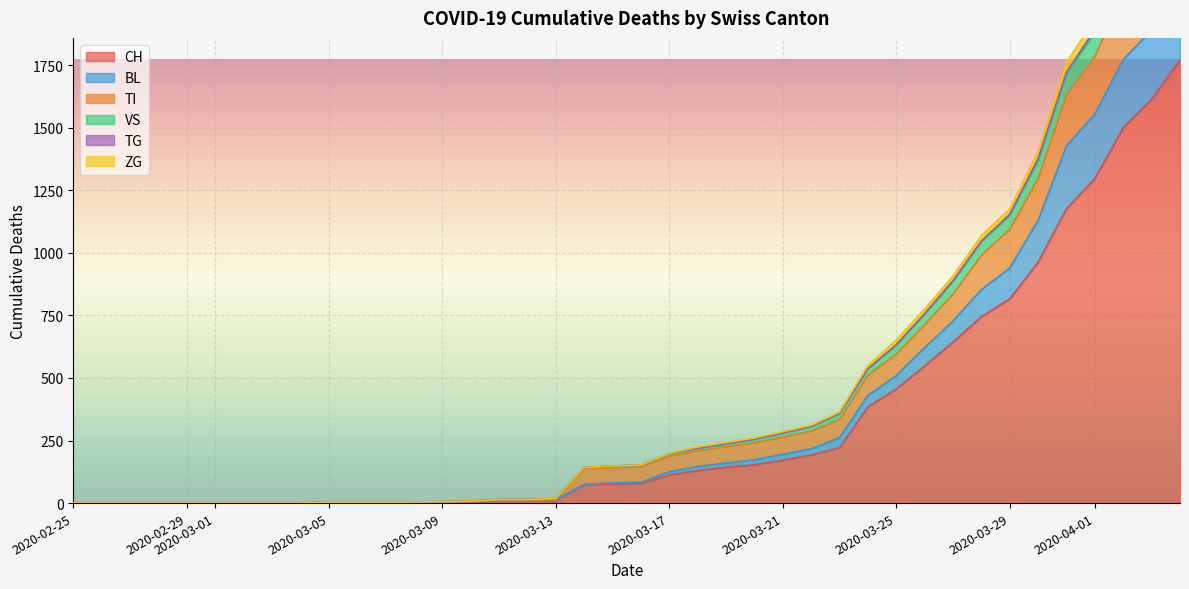

True or false: CH and TI cross at least once.

False